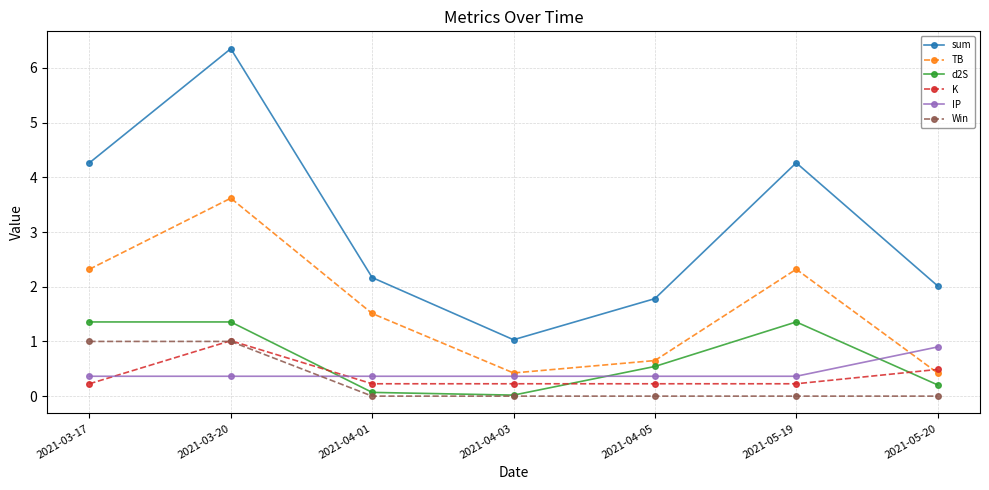

Is this an area chart (filled region under the line)?

No